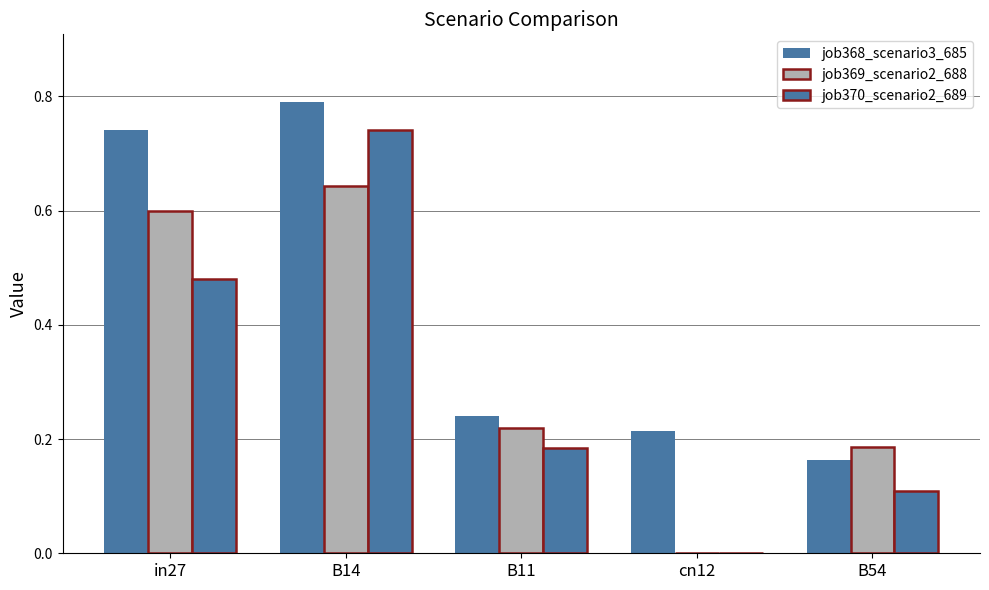

Reading left to right, extract all data points from this chart.

job368_scenario3_685: 0.7	0.8	0.2	0.2	0.2
job369_scenario2_688: 0.6	0.6	0.2	0.0	0.2
job370_scenario2_689: 0.5	0.7	0.2	0.0	0.1